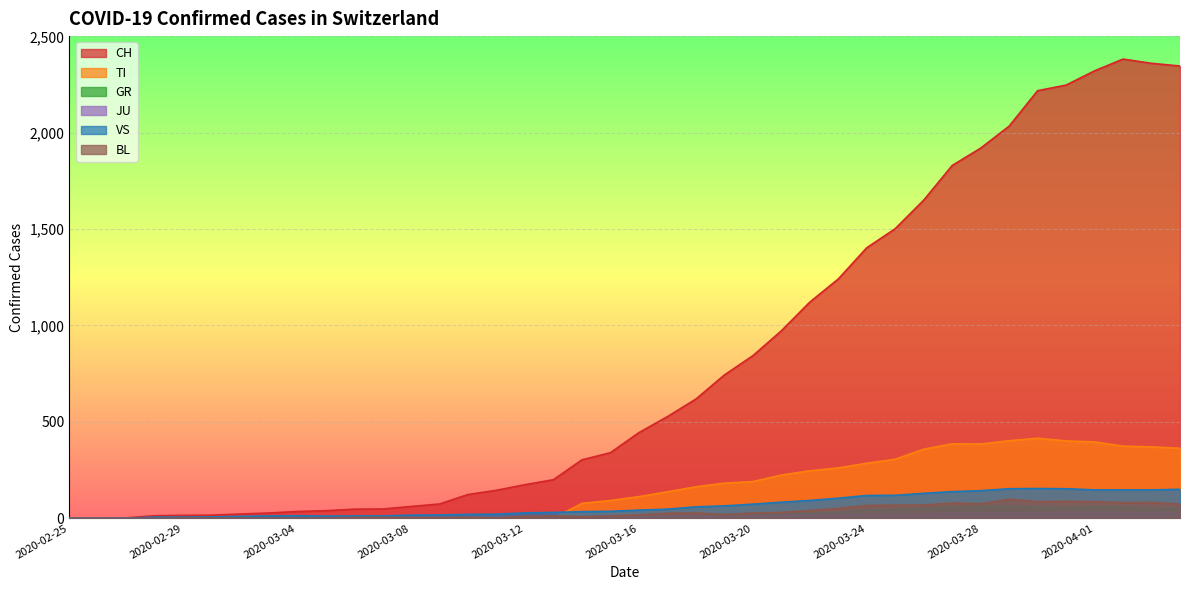

How many intersections are there between VS and JU?

1